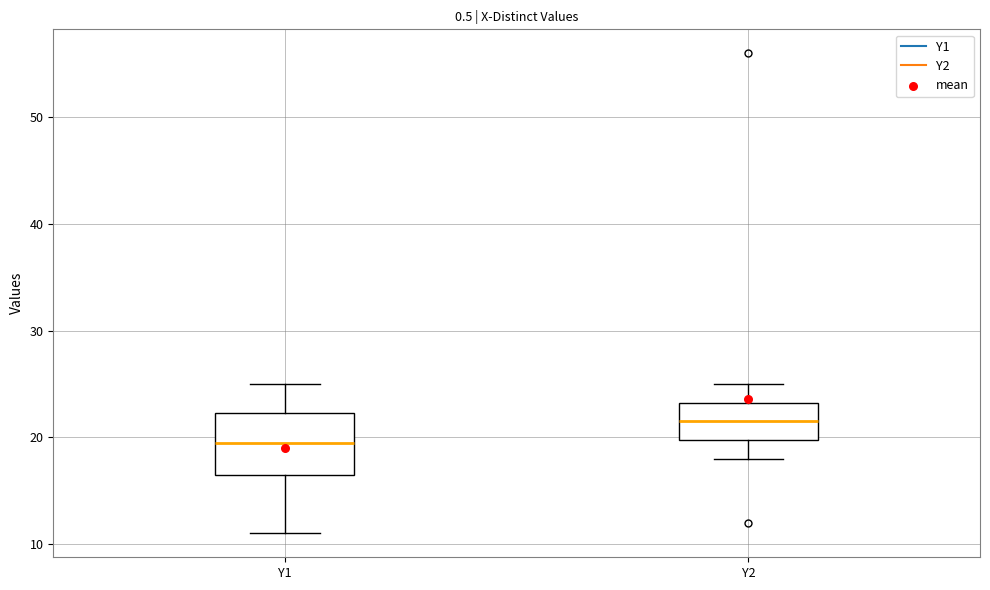

Which box has the lowest median line?

Y1